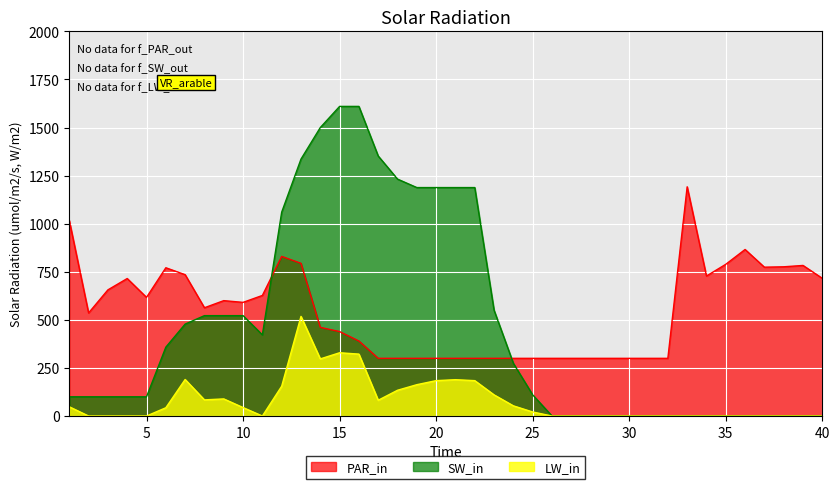

At how many categories does at least one series exceed 664?

23